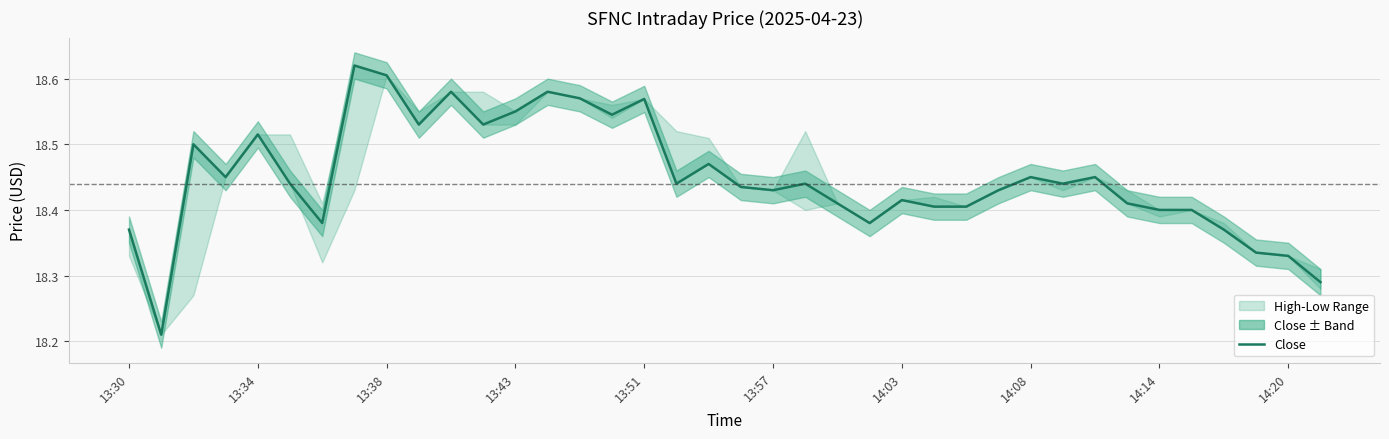

What is the minimum value shown in the chart?

18.2